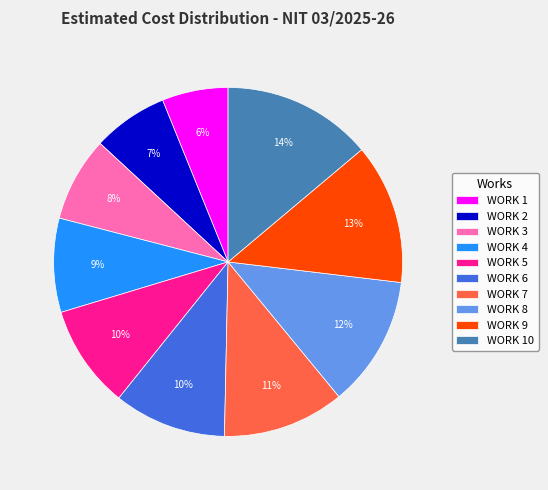

To the nearest percent, what is the difference between the largest and smallest slice percentages?

8%